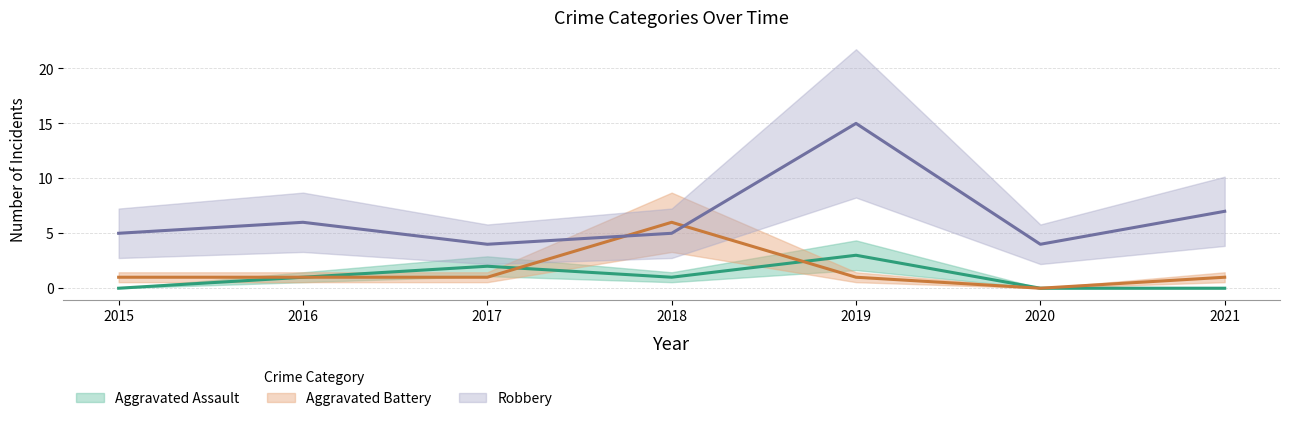

Is it true that Aggravated Battery equals 0 at 2017?

False